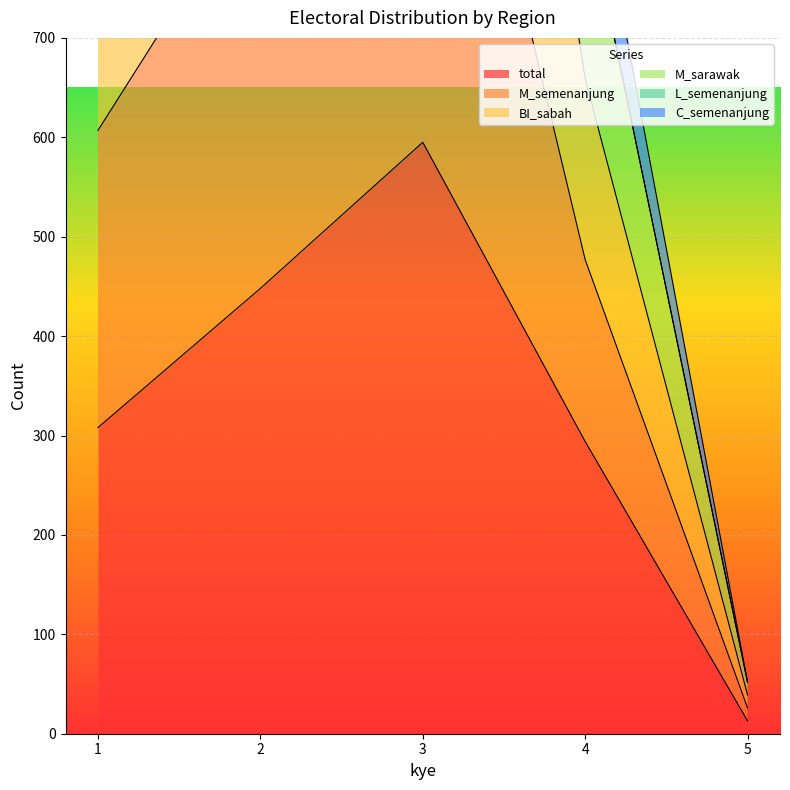

What is the highest value of the total series?

595